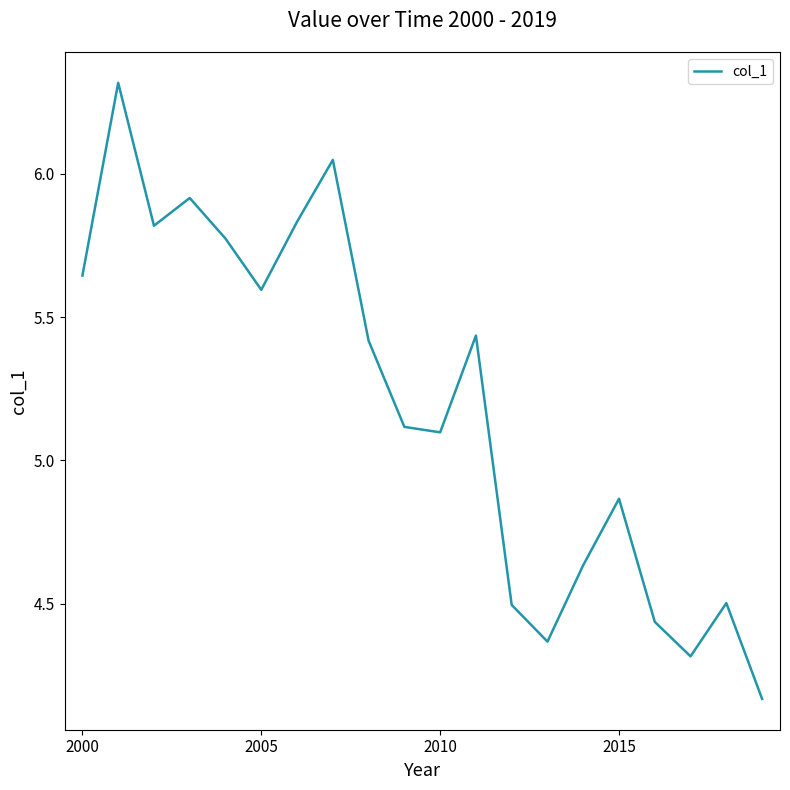

What is the ratio of the value at 2005 to the value at 2010?

1.1